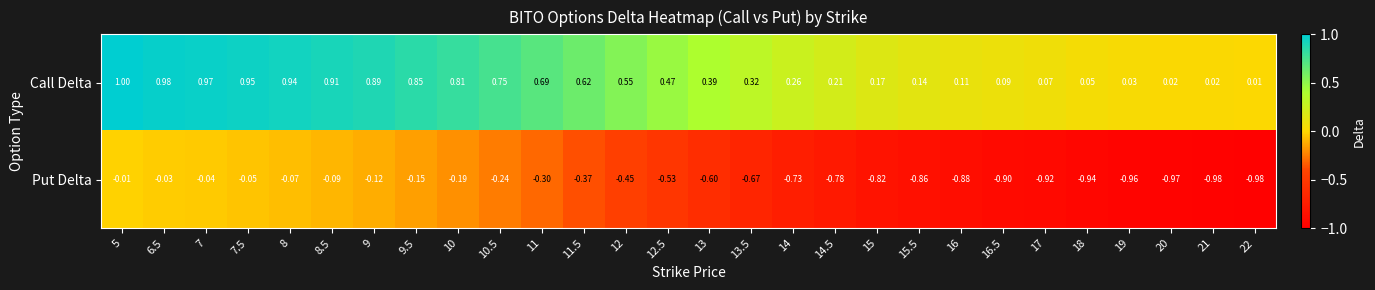

Rank the series at 11.5 from highest to lowest value.

Call Delta, Put Delta